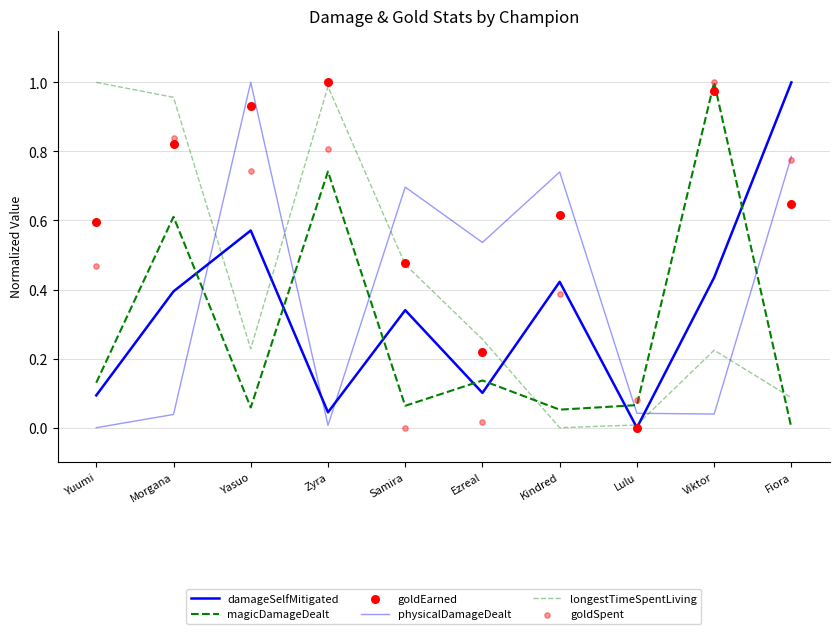

At how many categories does at least one series exceed 0?

10